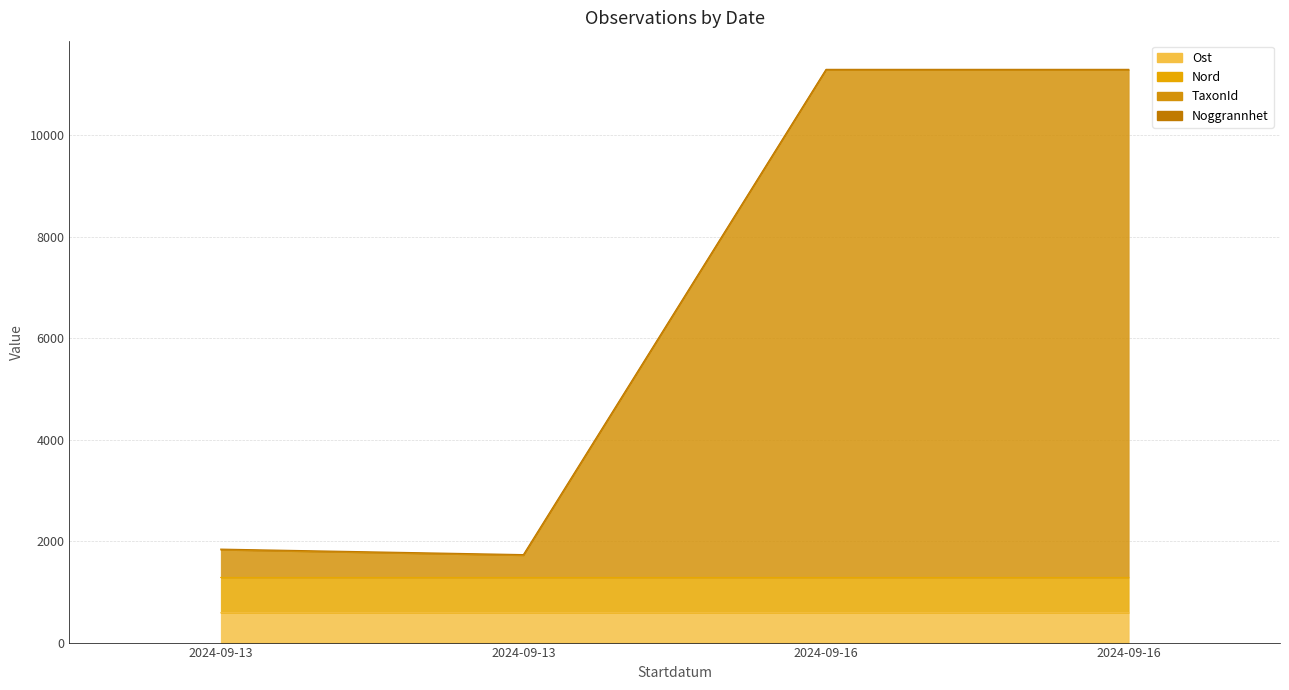

The value of TaxonId at 2024-09-13 is 1720.2. True or false?

True